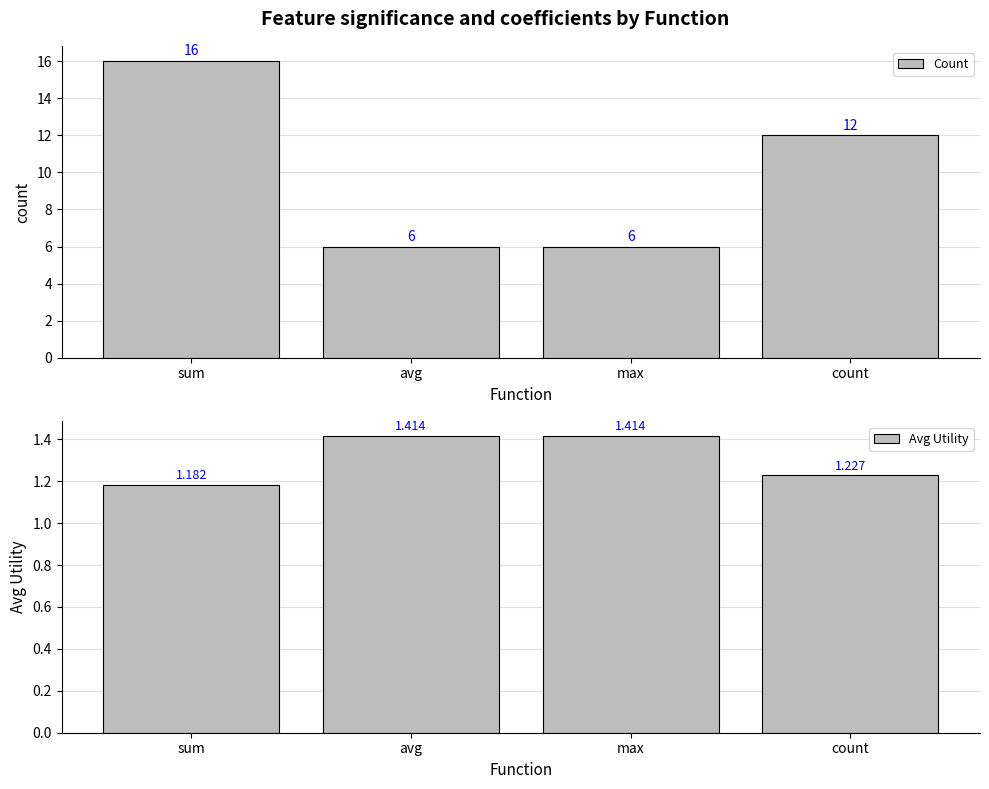

Rank the series at sum from highest to lowest value.

Count, Avg Utility